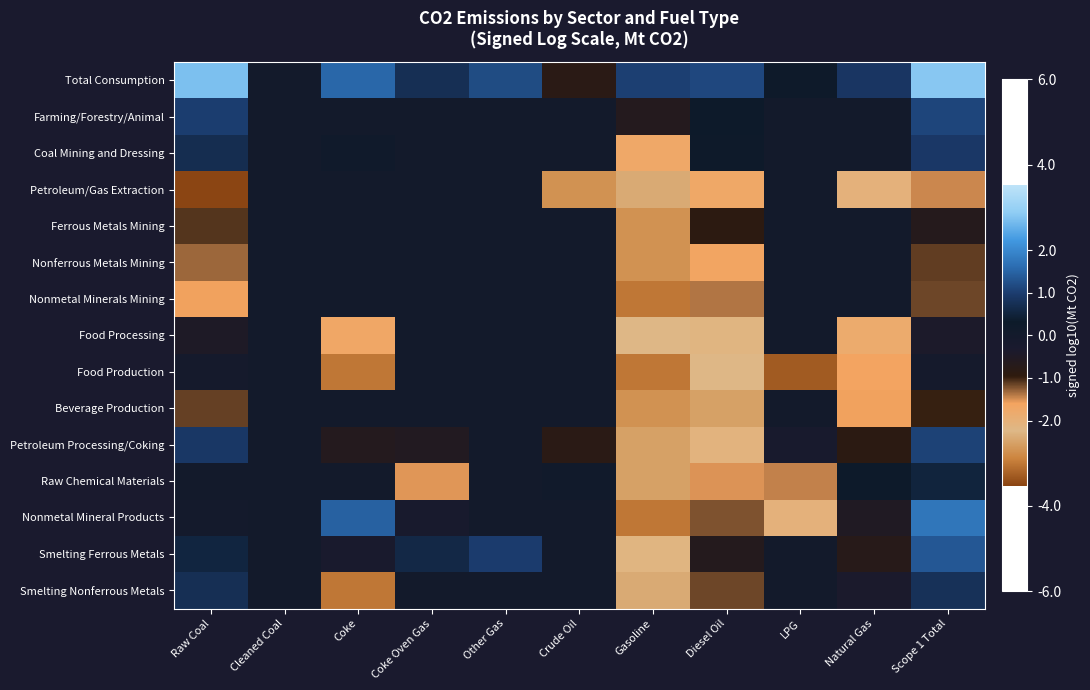

Which series has the largest total across all categories?

Total Consumption